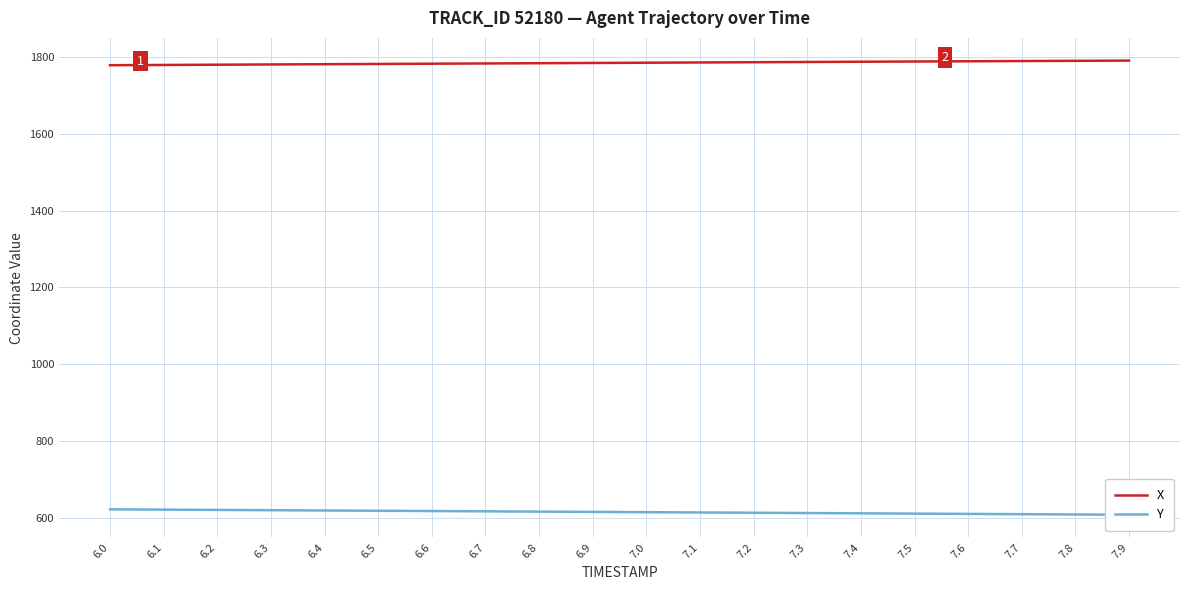

What is the label of the 1st point from the left?

6.0